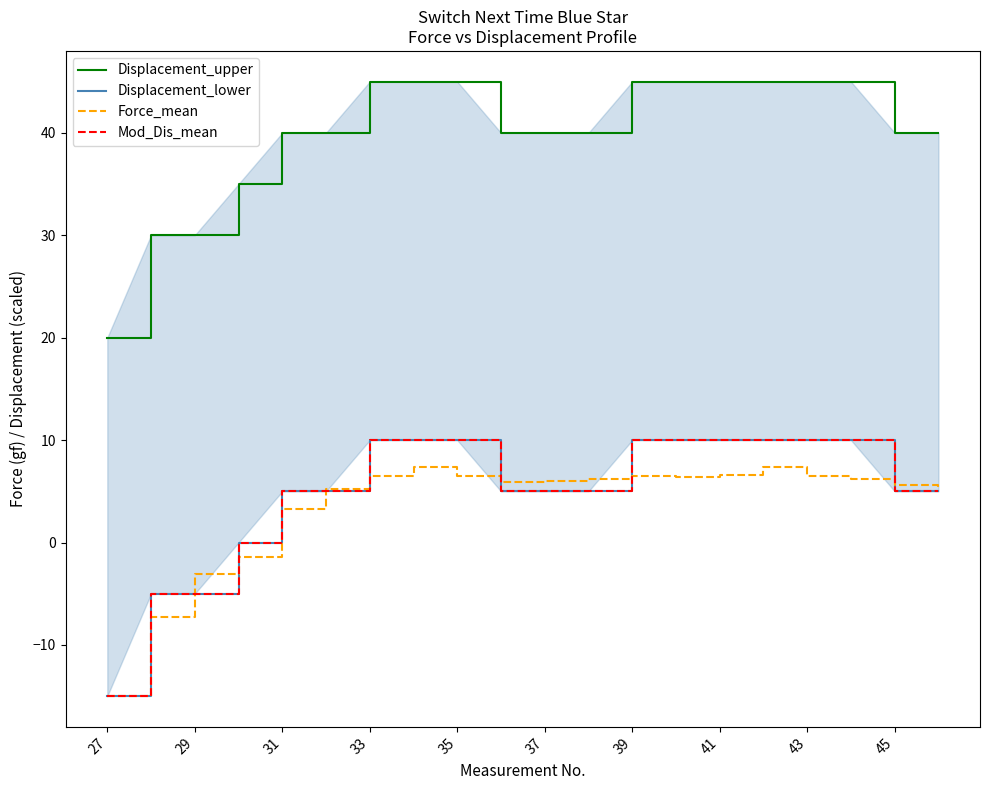

Reading right to left, extract all data points from this chart.

Displacement_upper: 40.0	40.0	45.0	45.0	45.0	45.0	45.0	45.0	40.0	40.0	40.0	45.0	45.0	45.0	40.0	40.0	35.0	30.0	30.0	20.0
Displacement_lower: 5.0	5.0	10.0	10.0	10.0	10.0	10.0	10.0	5.0	5.0	5.0	10.0	10.0	10.0	5.0	5.0	0.0	-5.0	-5.0	-15.0
Force_mean: 5.2	5.6	6.2	6.5	7.4	6.6	6.4	6.5	6.2	6.0	5.9	6.5	7.4	6.5	5.2	3.3	-1.4	-3.1	-7.3	-15.0
Mod_Dis_mean: 5.0	5.0	10.0	10.0	10.0	10.0	10.0	10.0	5.0	5.0	5.0	10.0	10.0	10.0	5.0	5.0	0.0	-5.0	-5.0	-15.0